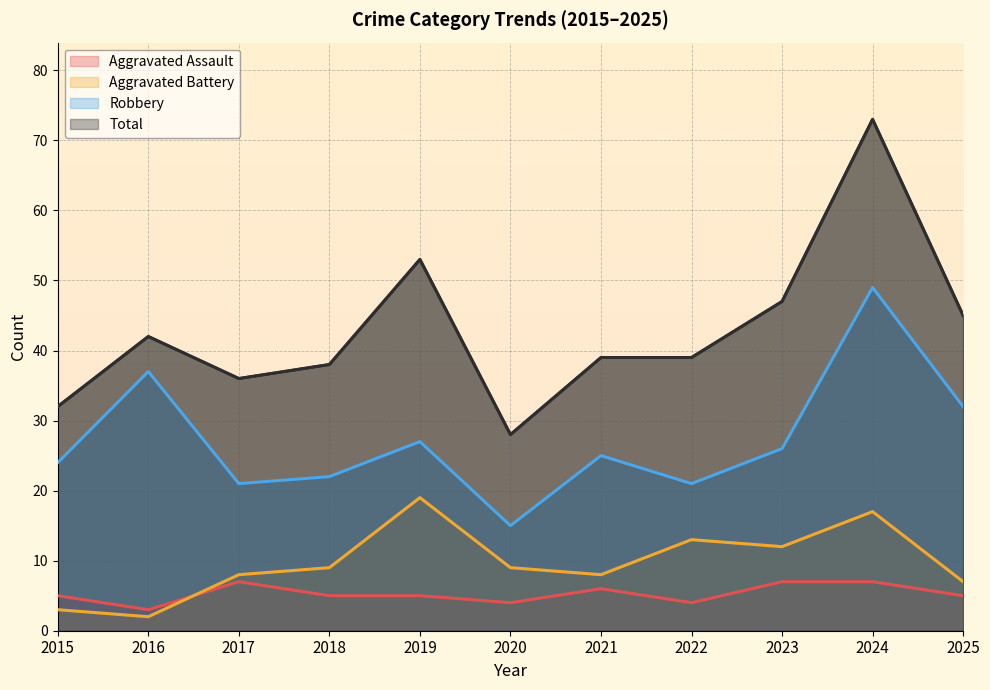

Reading right to left, what are all the values shown in this chart?

Aggravated Assault: 5	7	7	4	6	4	5	5	7	3	5
Aggravated Battery: 7	17	12	13	8	9	19	9	8	2	3
Robbery: 32	49	26	21	25	15	27	22	21	37	24
Total: 45	73	47	39	39	28	53	38	36	42	32